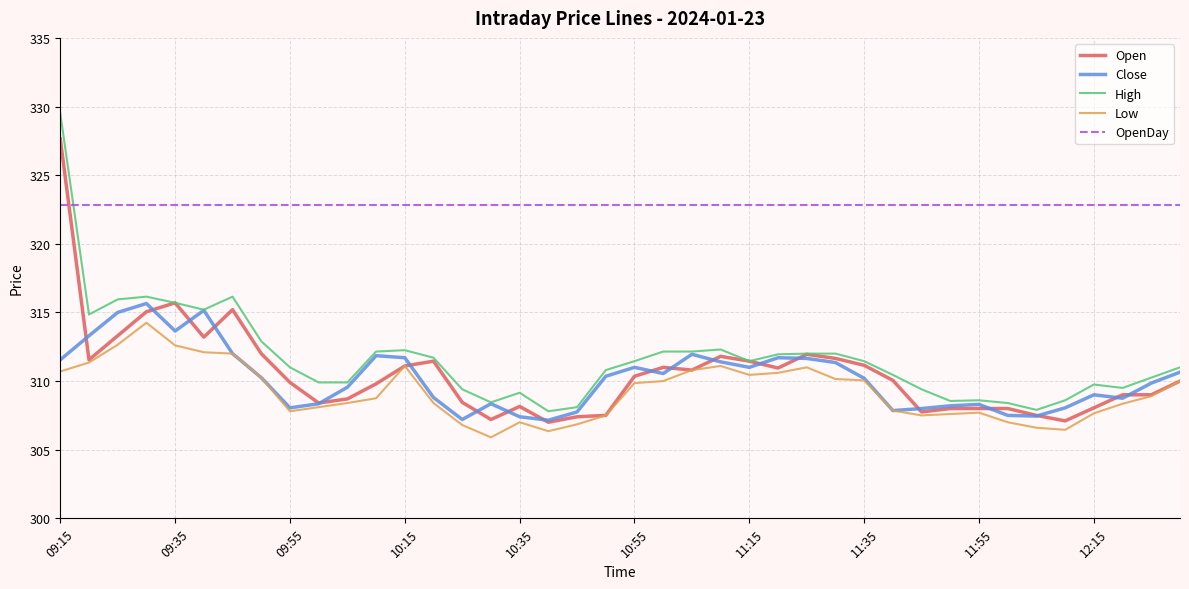

Which series has the widest spread of values?

High